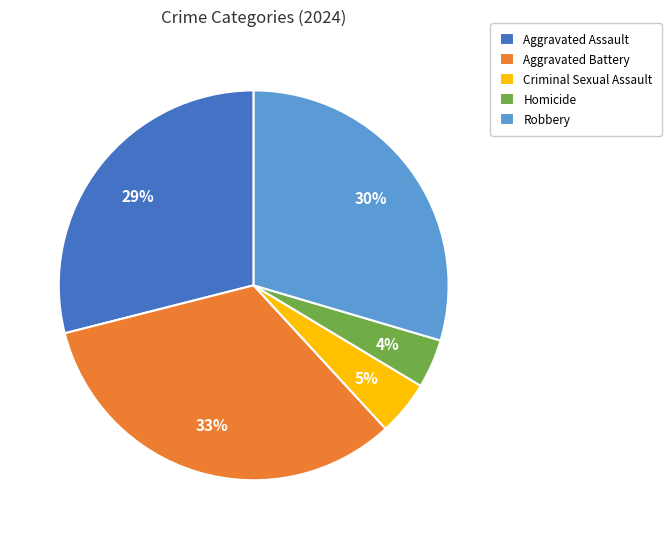

To the nearest percent, what percentage of the pie is Criminal Sexual Assault?

5%